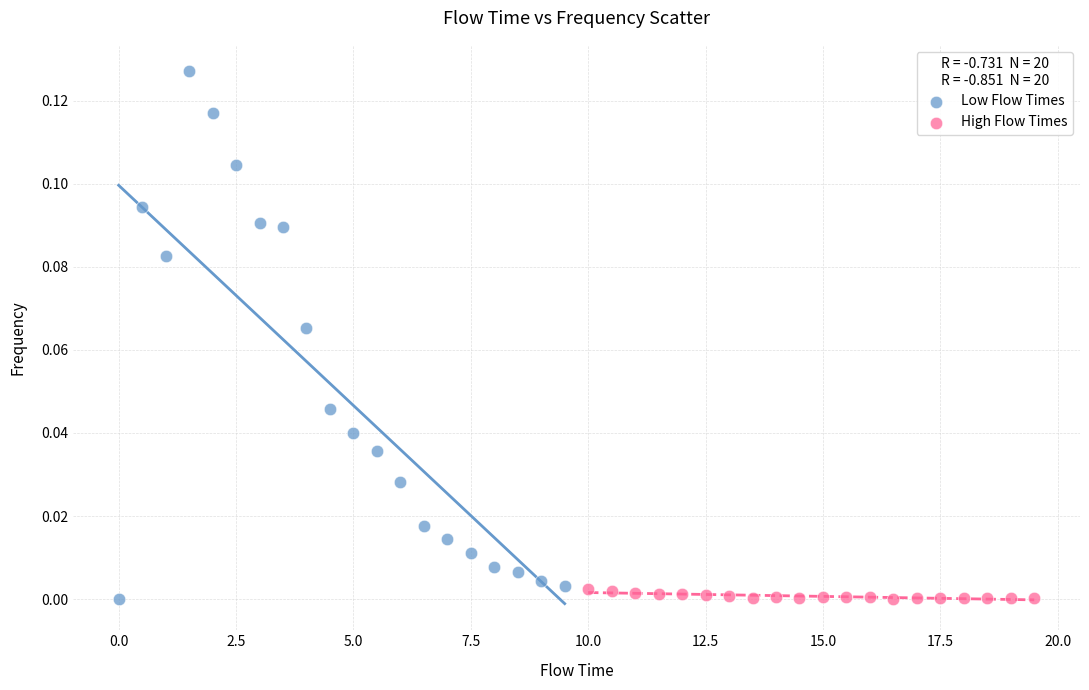

Which series has the widest spread of Y values?

Low Flow Times